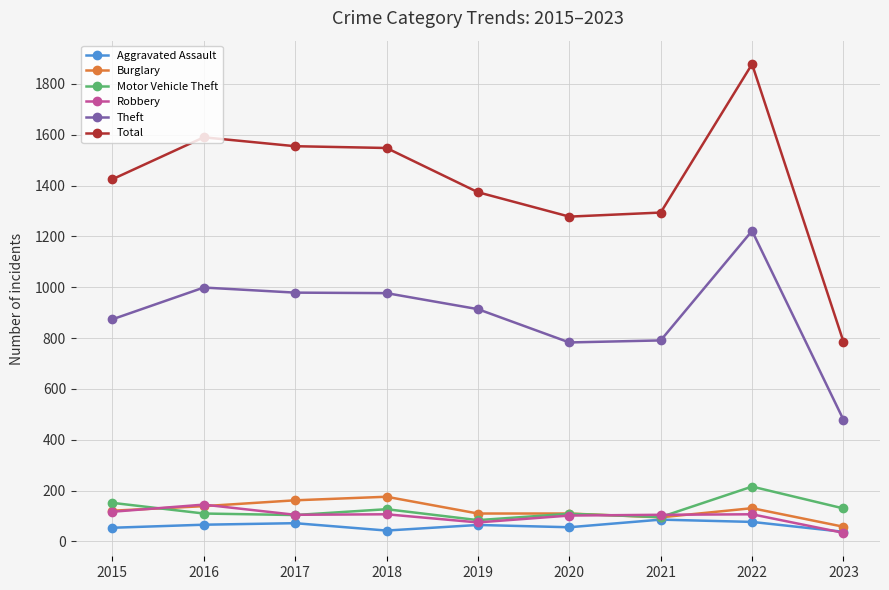

At how many categories does at least one series exceed 561?

9